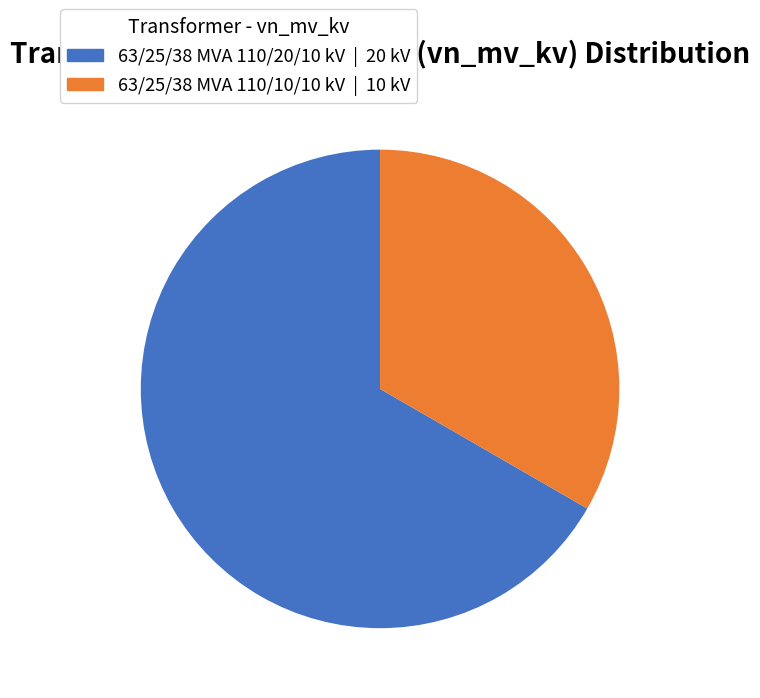

Is it true that 63/25/38 MVA 110/20/10 kV is 56% of the pie?

False